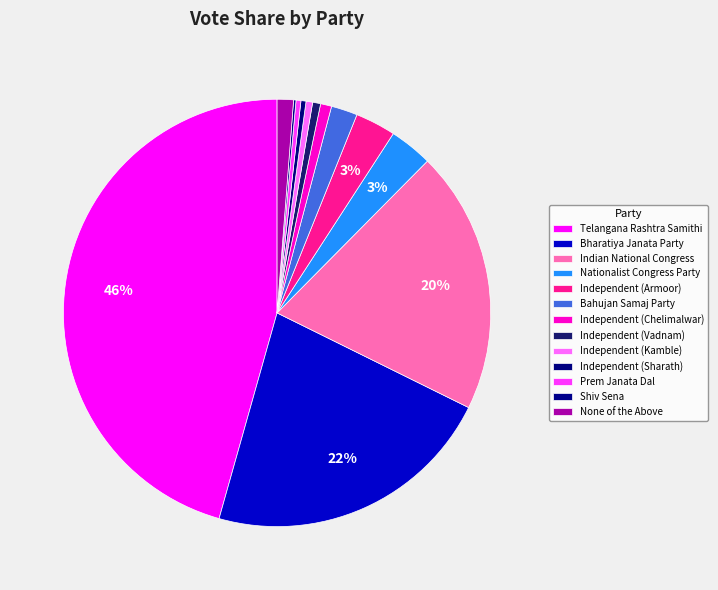

Which slice is the largest?

Telangana Rashtra Samithi